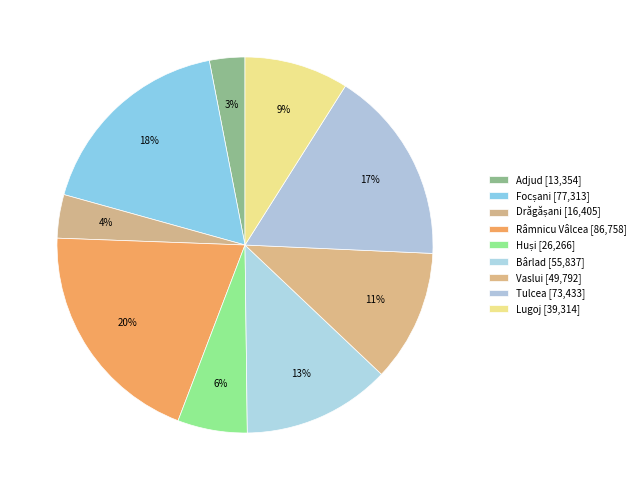

How many slices are in this pie chart?

9